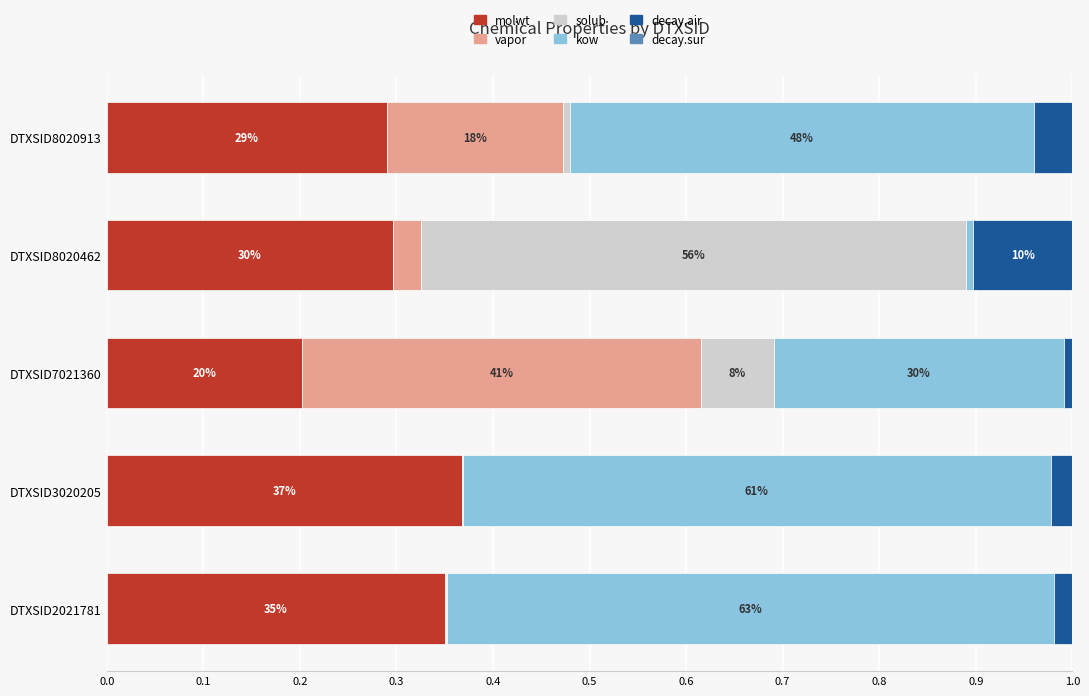

The molwt series shows 0.3 at DTXSID8020913. True or false?

True